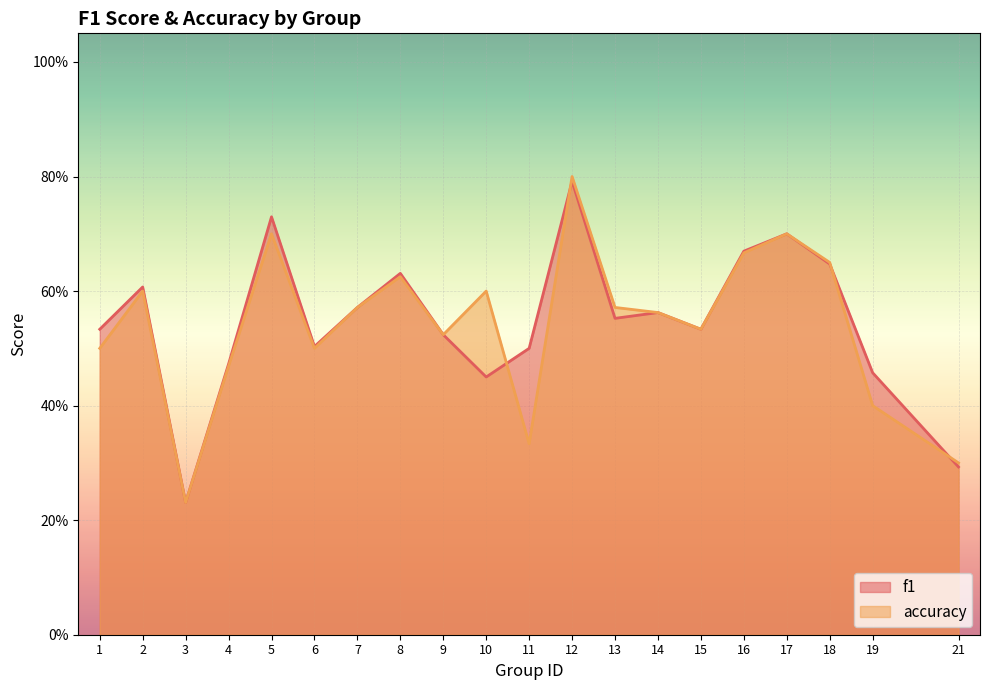

What is the difference between the f1 values at 4 and 7?

0.1